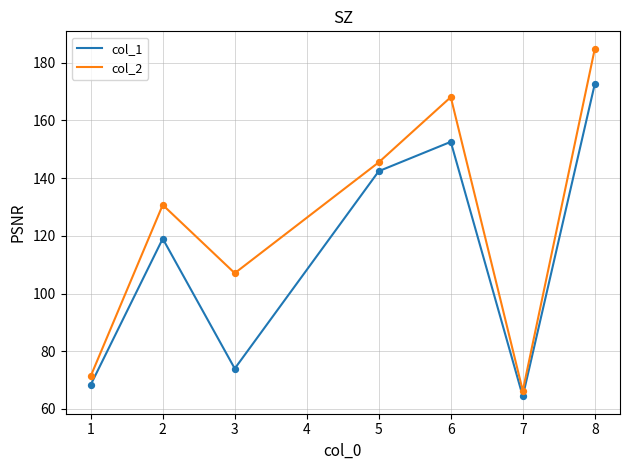

Which series has the largest range (max minus min)?

col_2